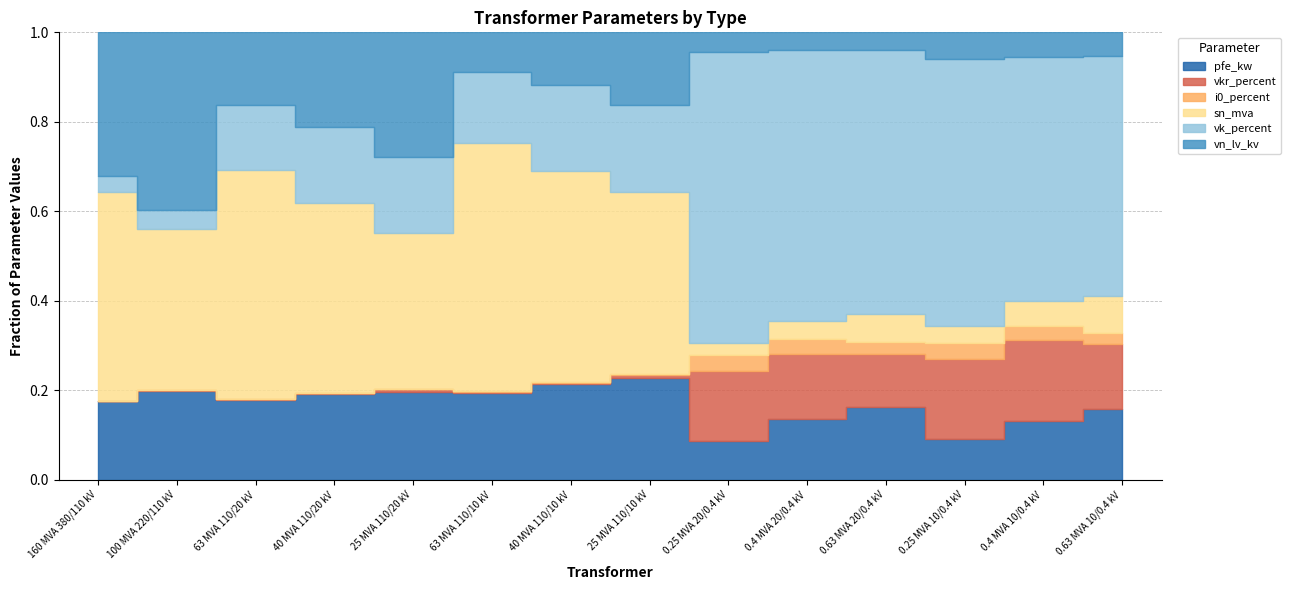

Is the value of sn_mva at 0.4 MVA 10/0.4 kV greater than the value of pfe_kw at 0.4 MVA 20/0.4 kV?

No